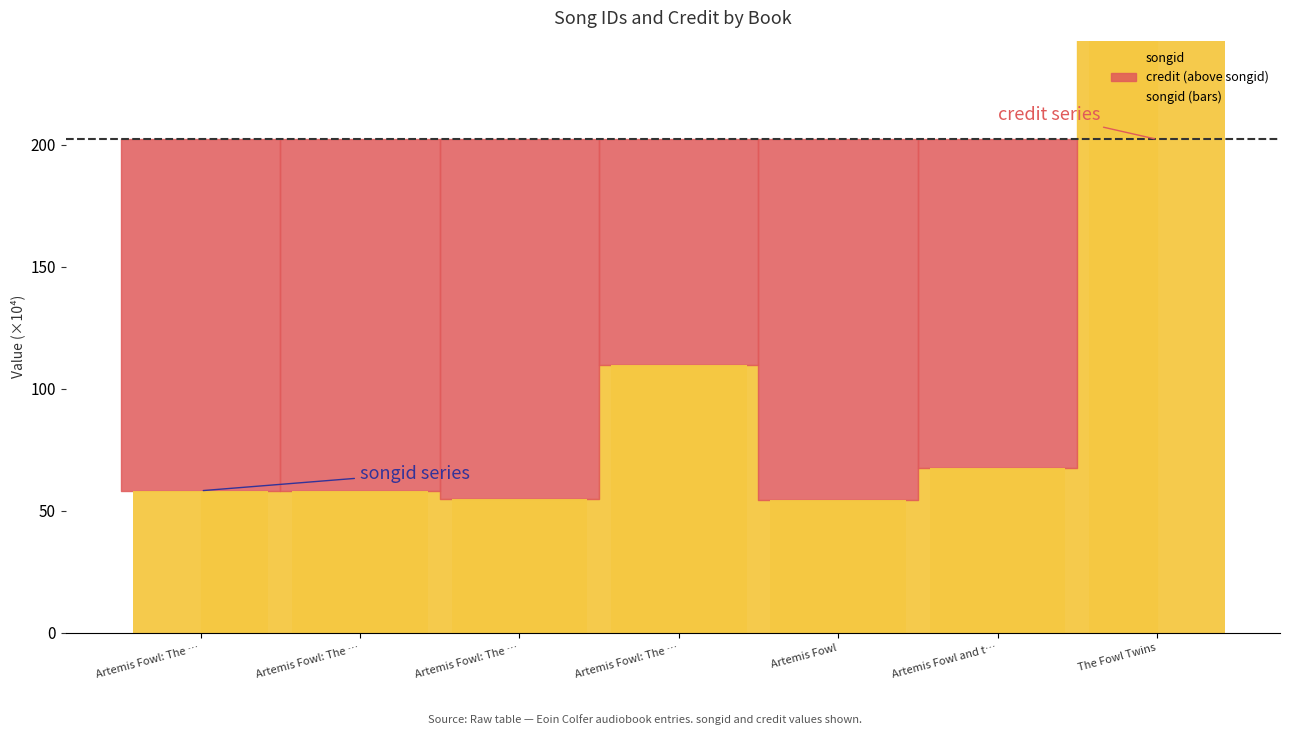

What is the difference between the maximum and minimum values?

206.5